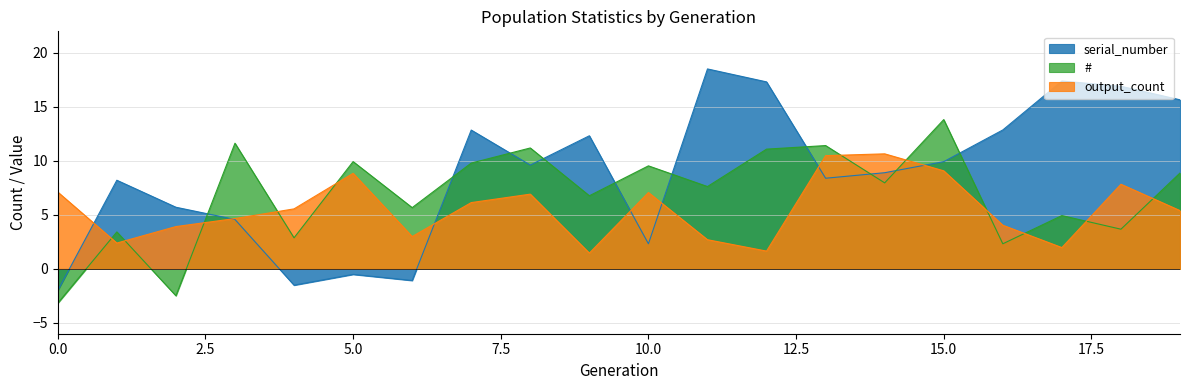

What is the difference between the maximum and minimum values in the serial_number series?

20.5